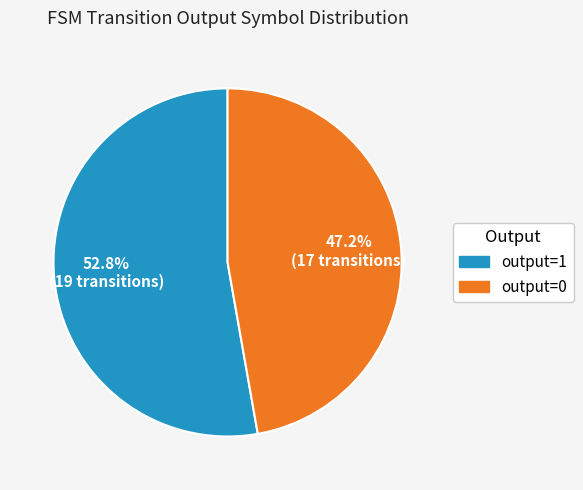

What is the ratio of the value at output=0 to the value at output=1?

0.9